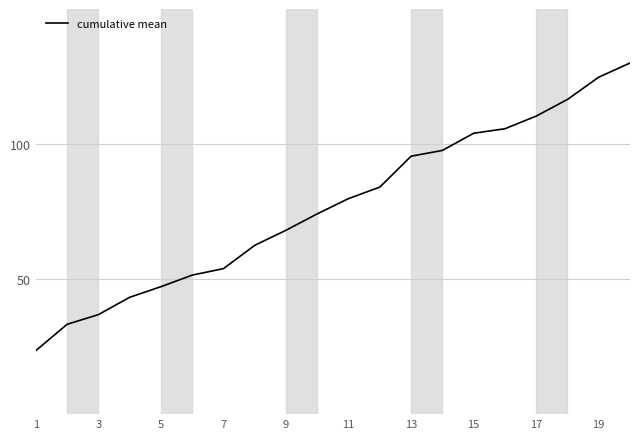

What is the difference between the maximum and minimum values?

106.5